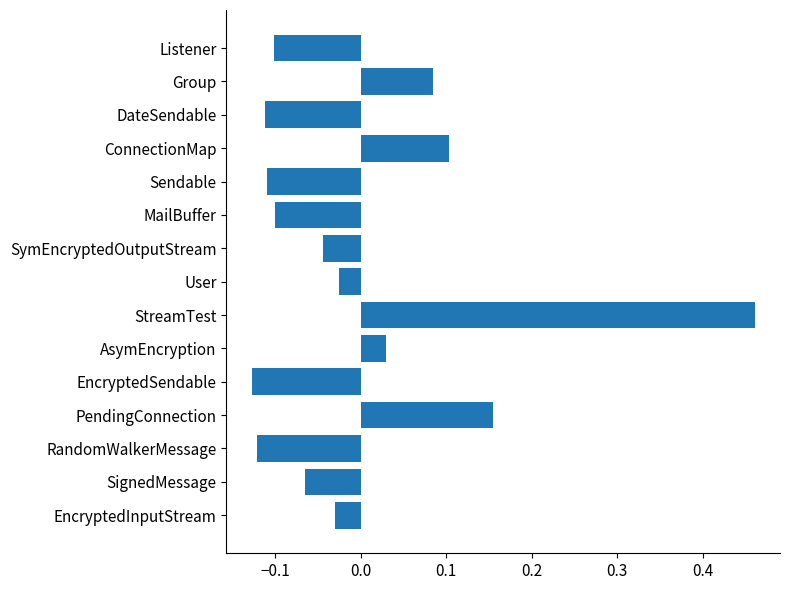

Which label corresponds to the largest value in the chart?

StreamTest